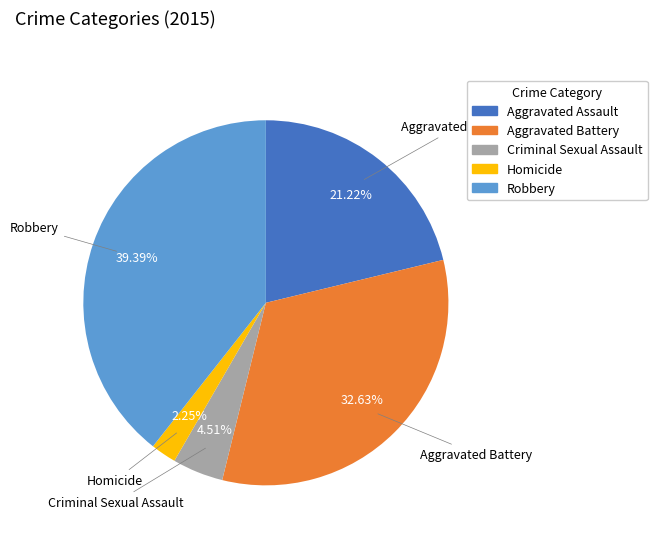

Which slice is the smallest?

Homicide